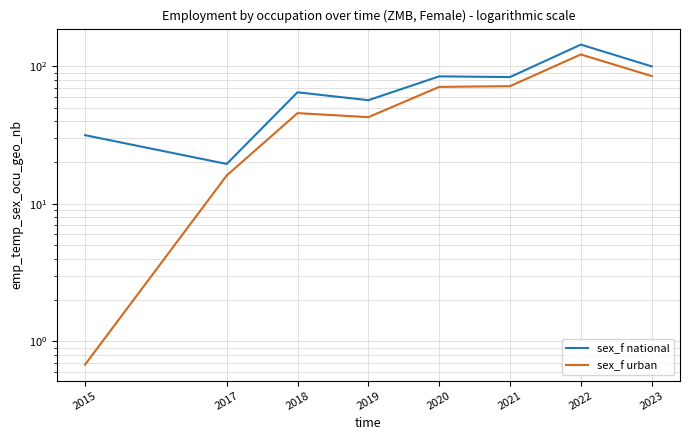

True or false: sex_f national and sex_f urban intersect in this chart.

False